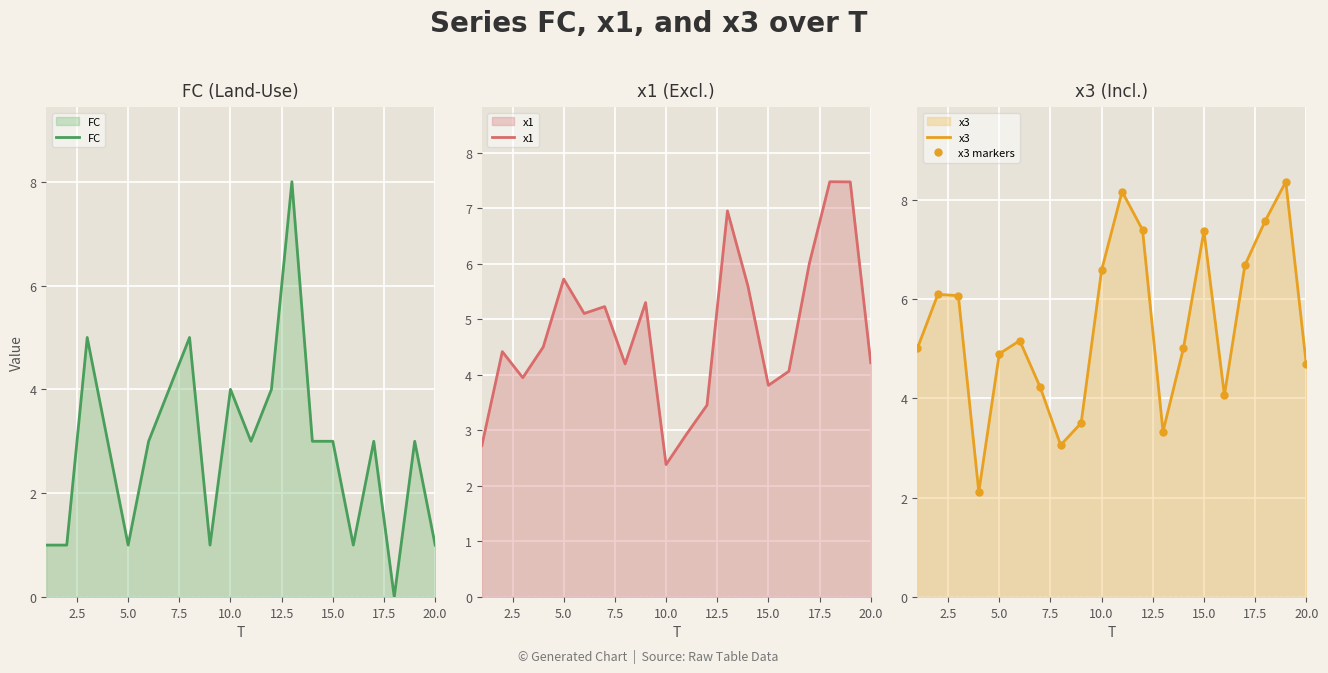

Which series has the widest spread of values?

FC